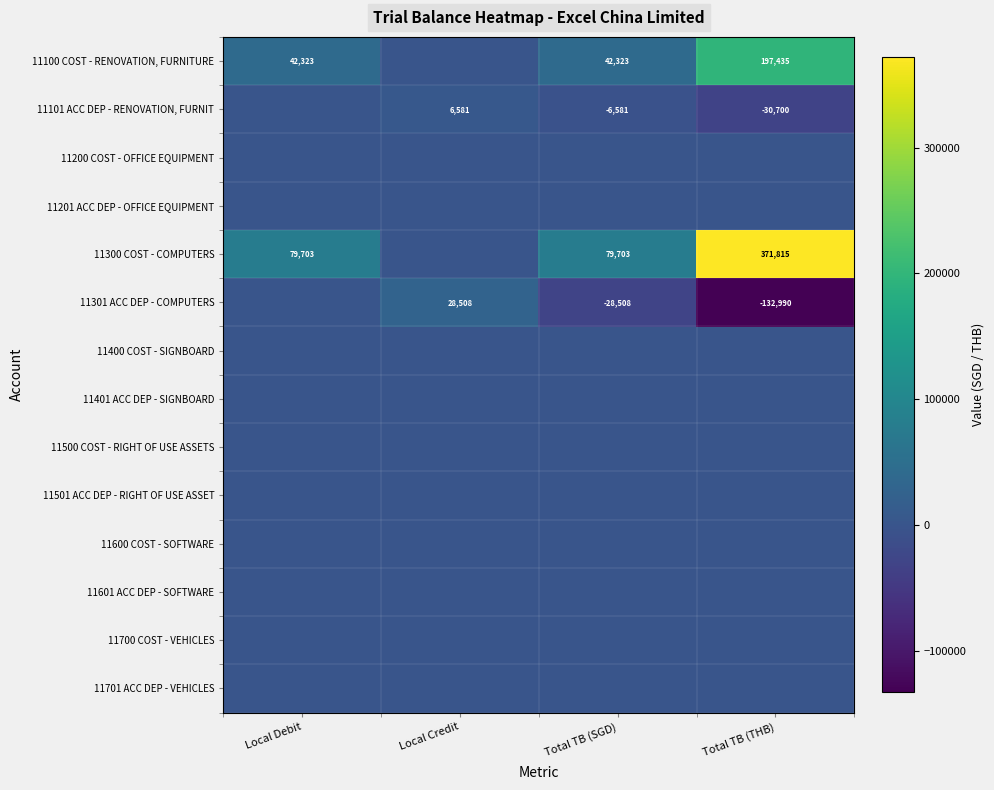

What is the smallest value displayed?

-132990.2